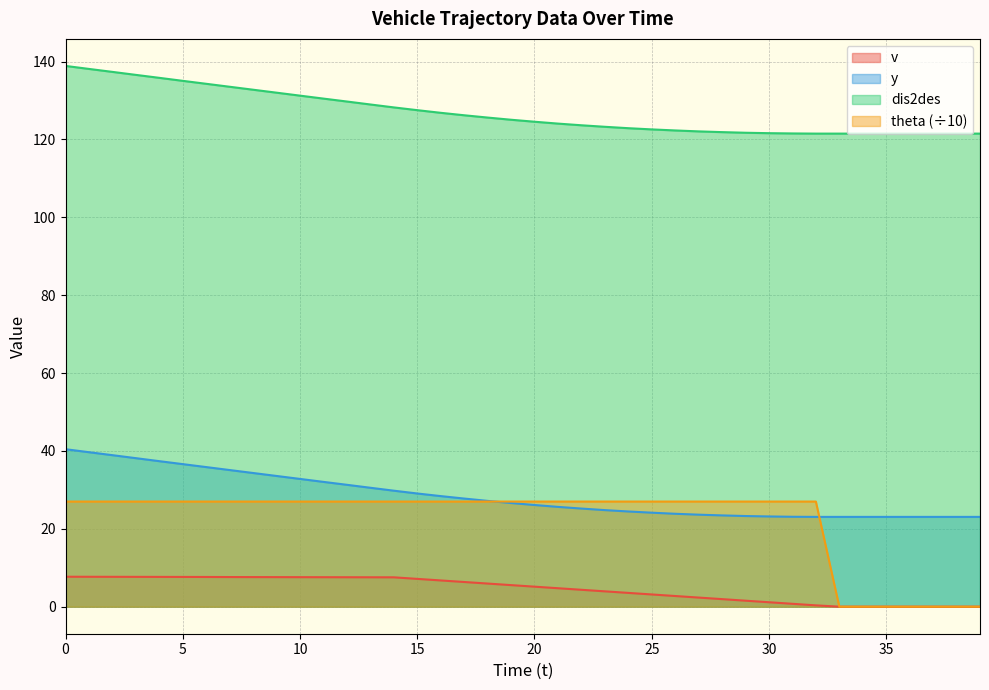

What are all the series names shown in the legend?

v, y, dis2des, theta (÷10)